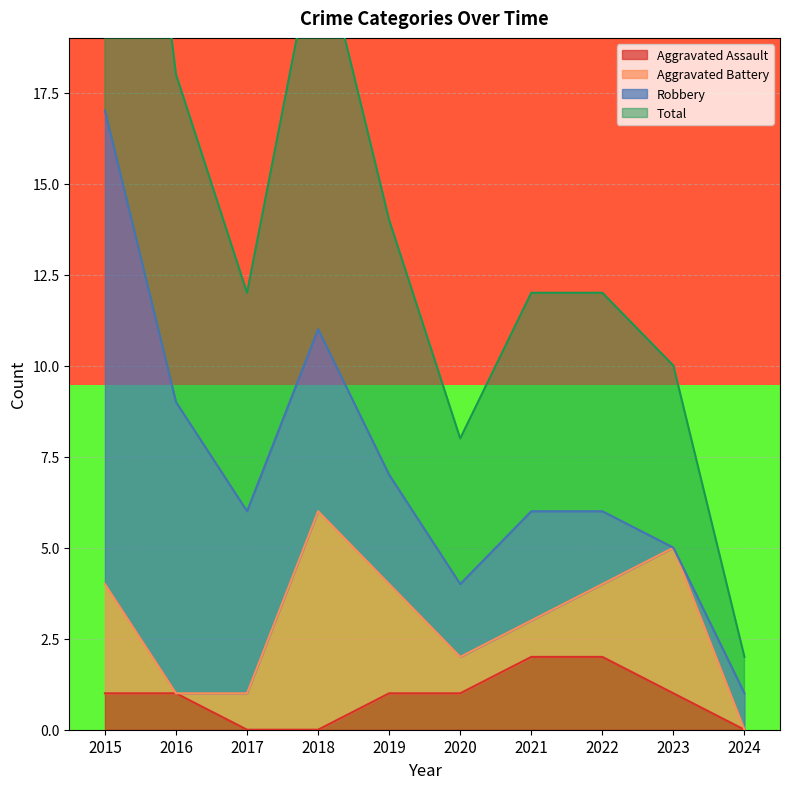

Is it true that Aggravated Assault equals 1 at 2022?

False